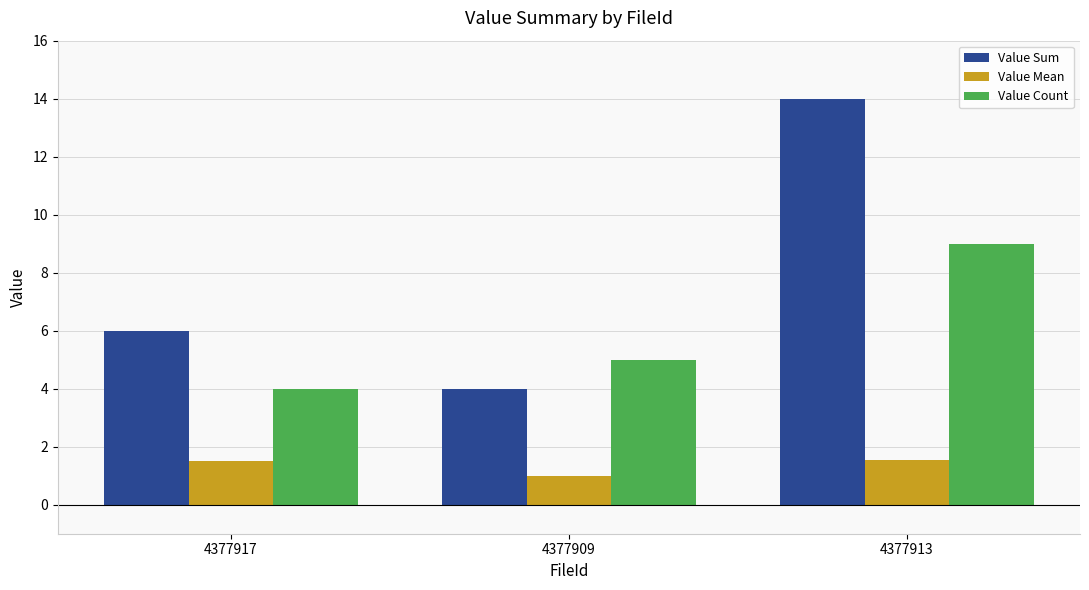

Rank the series by their average value, from highest to lowest.

Value Sum, Value Count, Value Mean